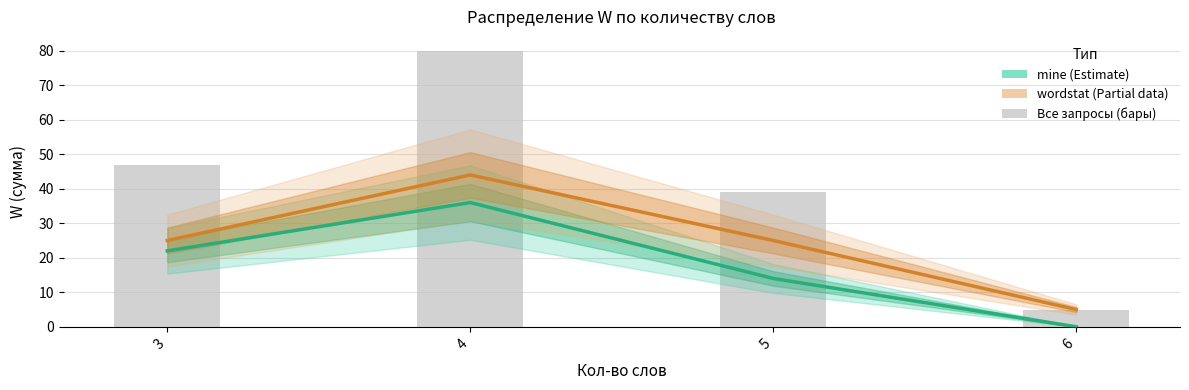

List the labels in order of wordstat (Partial) value, smallest first.

6, 3, 5, 4